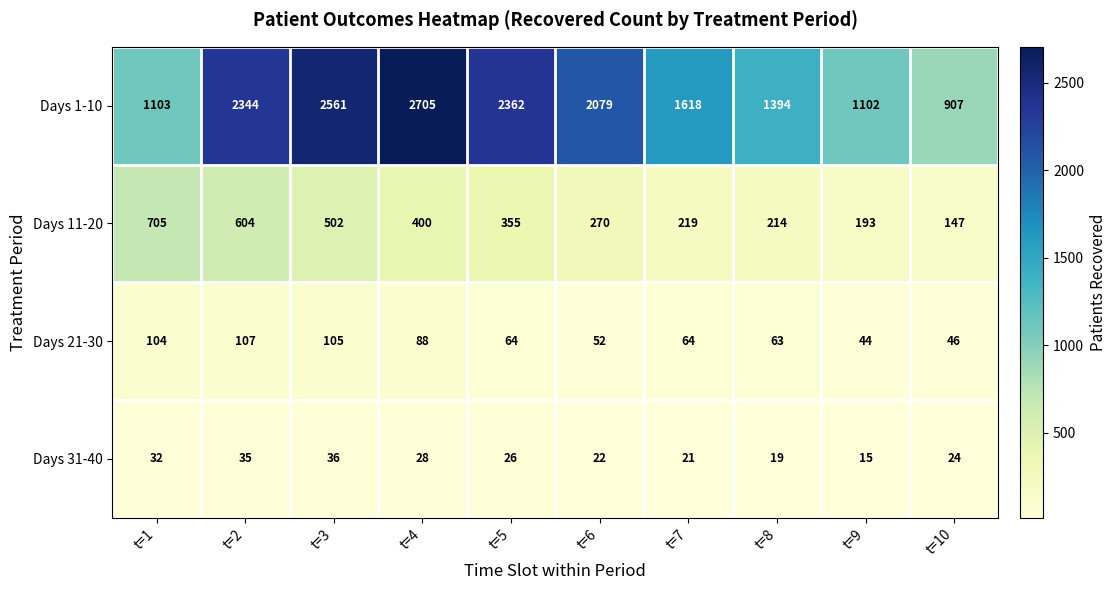

List the series in order of their peak value, lowest first.

Days 31-40, Days 21-30, Days 11-20, Days 1-10